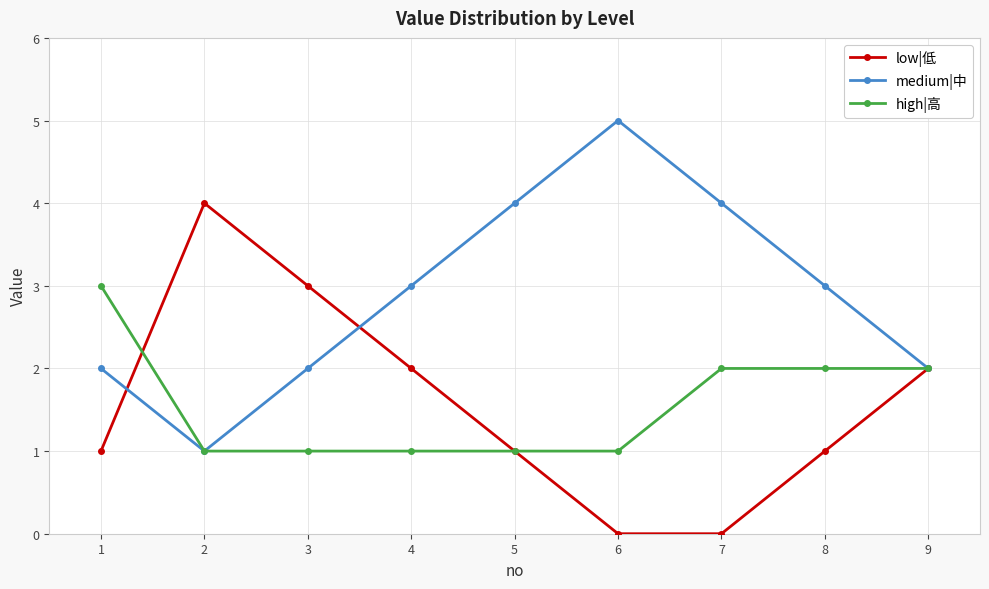

Reading left to right, list all the values displayed in this chart.

low|低: 1	4	3	2	1	0	0	1	2
medium|中: 2	1	2	3	4	5	4	3	2
high|高: 3	1	1	1	1	1	2	2	2